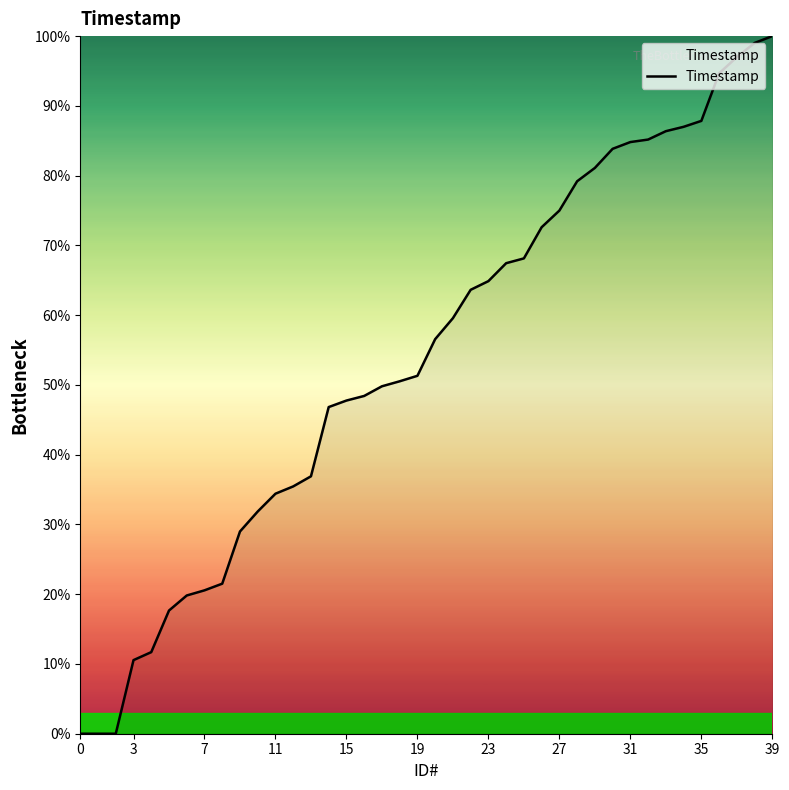

What is the label of the 19th point from the right?

21